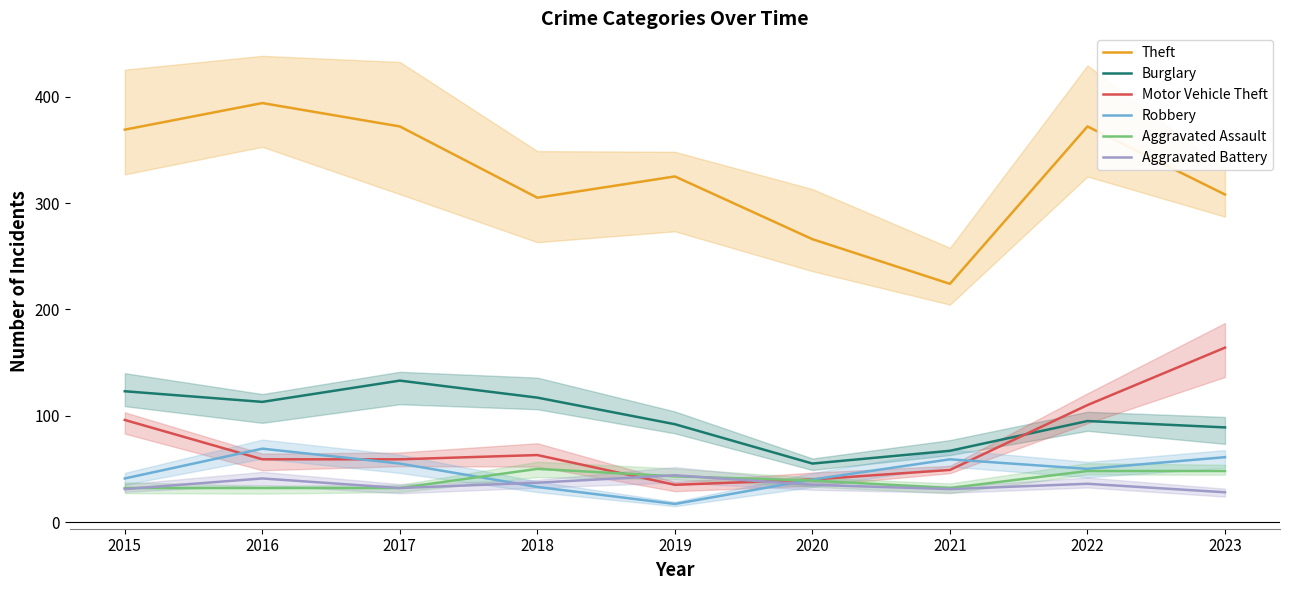

Reading left to right, what are all the values shown in this chart?

Theft: 2015=369	2016=394	2017=372	2018=305	2019=325	2020=266	2021=224	2022=372	2023=308
Burglary: 2015=123	2016=113	2017=133	2018=117	2019=92	2020=55	2021=67	2022=95	2023=89
Motor Vehicle Theft: 2015=96	2016=59	2017=59	2018=63	2019=35	2020=40	2021=49	2022=110	2023=164
Robbery: 2015=41	2016=69	2017=55	2018=33	2019=17	2020=40	2021=59	2022=50	2023=61
Aggravated Assault: 2015=32	2016=32	2017=32	2018=50	2019=43	2020=39	2021=32	2022=48	2023=48
Aggravated Battery: 2015=31	2016=41	2017=32	2018=37	2019=44	2020=35	2021=31	2022=36	2023=28